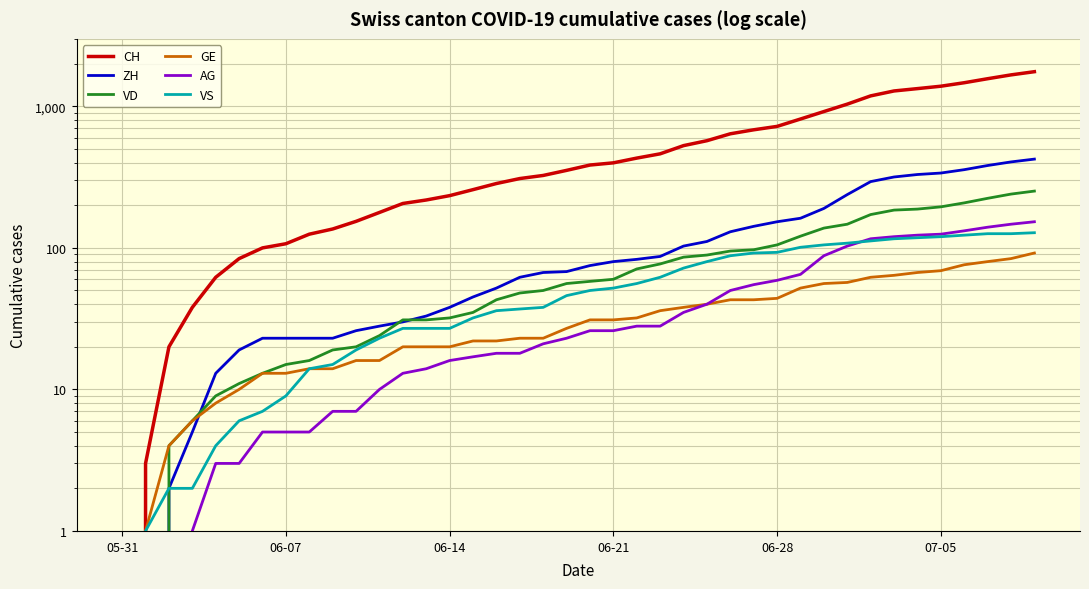

Is the value of VD at 14 greater than the value of GE at 32?

No